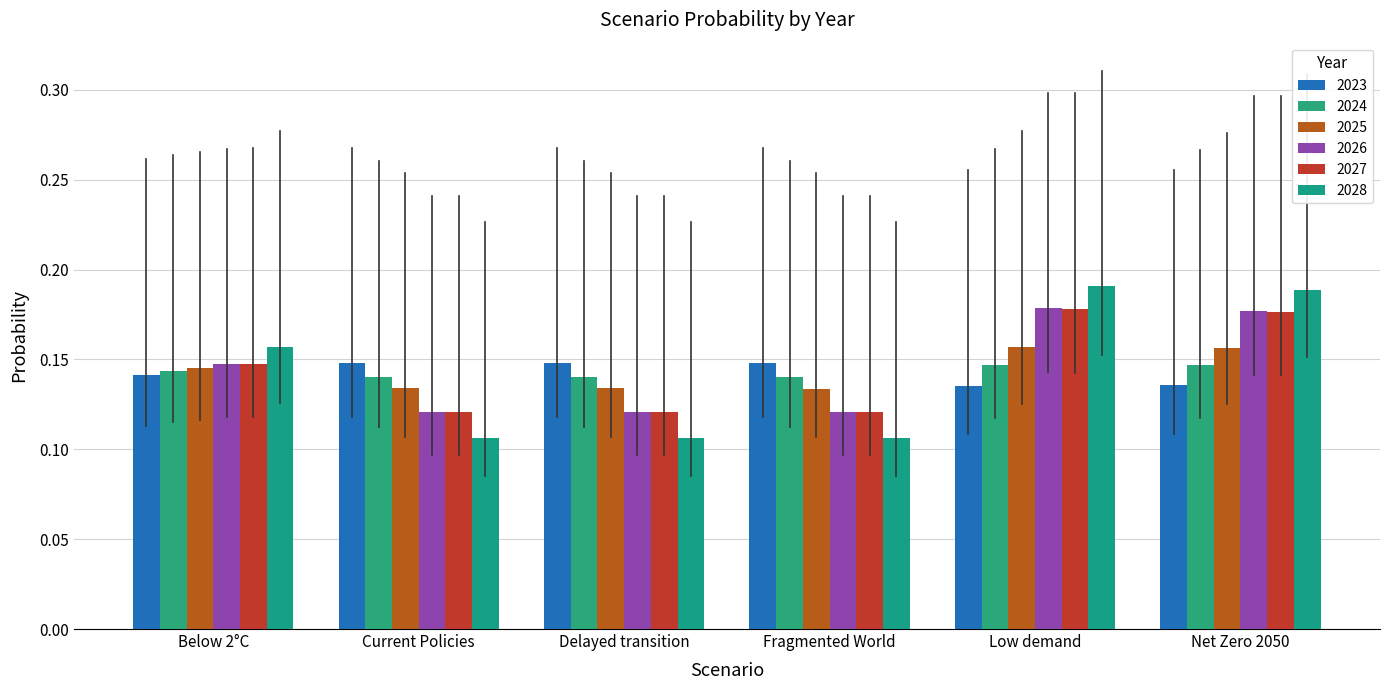

What is the value of the 2024 bar at the 6th from the left?

0.1